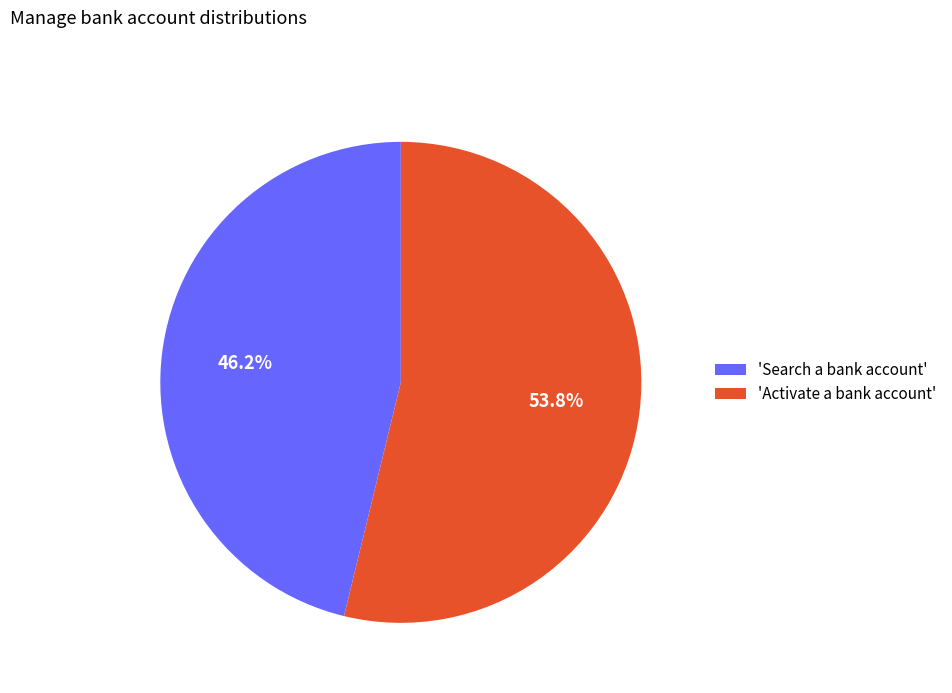

How much of the chart is everything except 'Search a bank account'?

53.8%